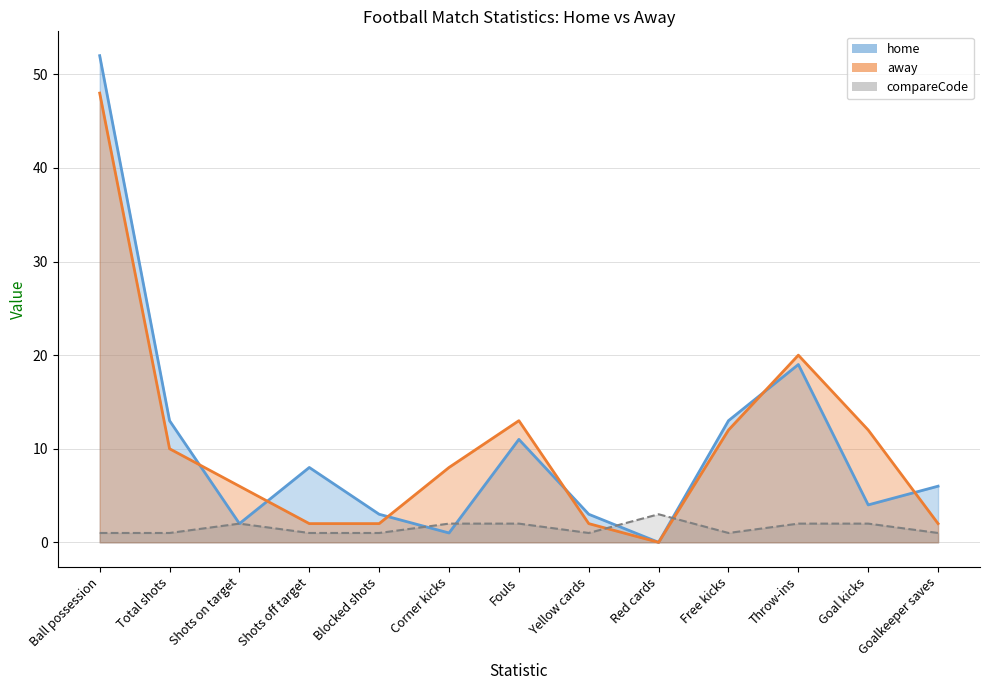

Is it true that home_line equals 13 at Free kicks?

True